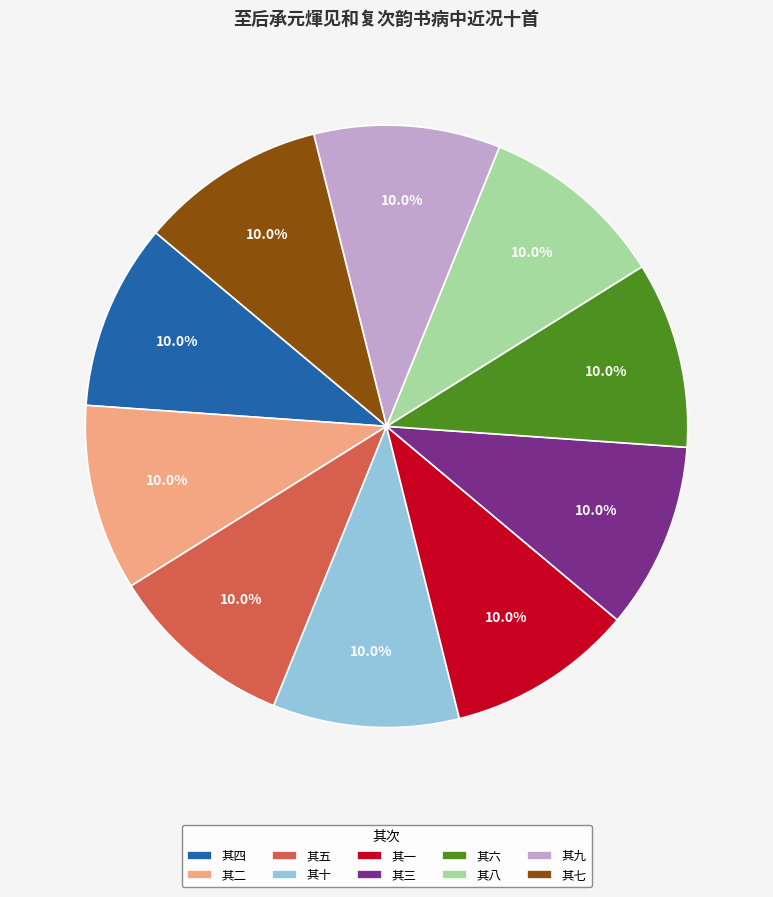

Does any single category account for the majority?

No